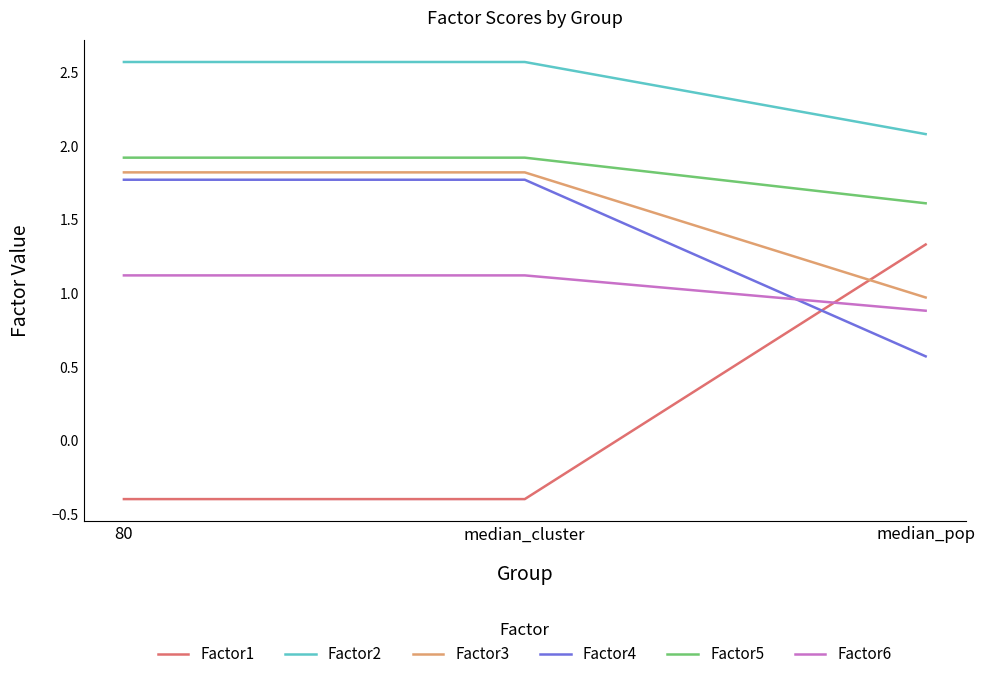

Count the Factor2 values in the range 2 to 3.

3